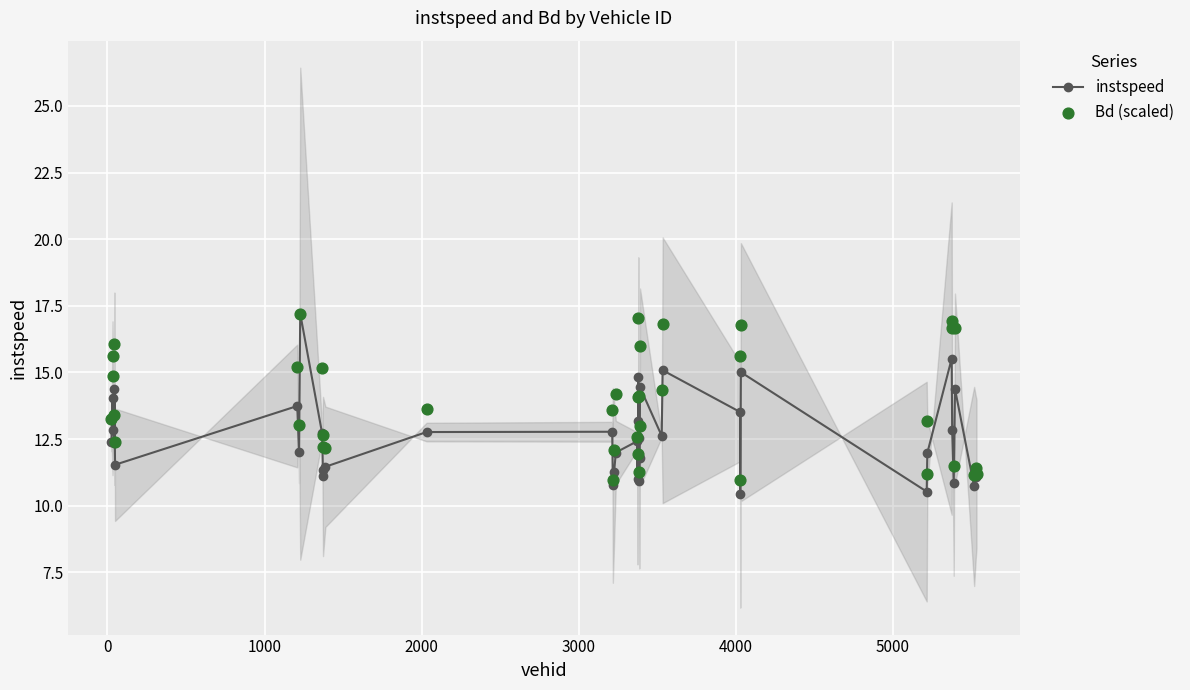

What are all the series names shown in the legend?

instspeed, Bd (scaled)